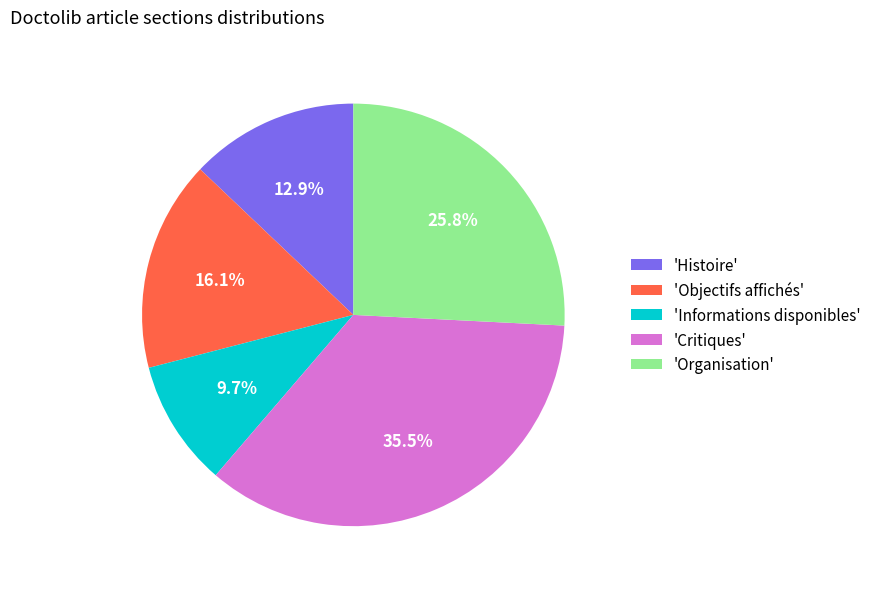

Which category has the smallest portion of the pie?

'Informations disponibles'